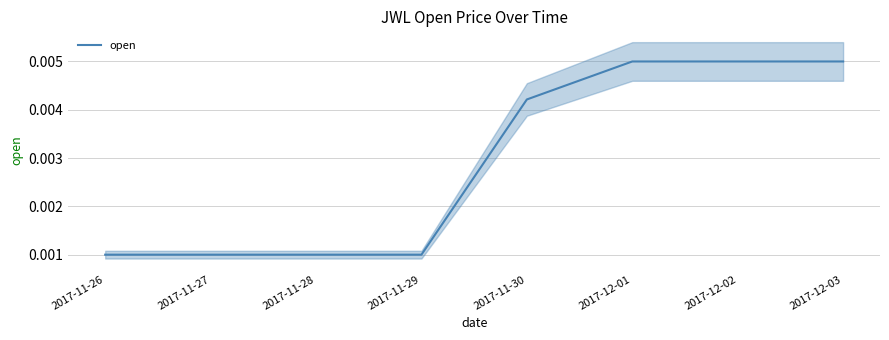

What is the label of the 8th point from the left?

2017-12-03